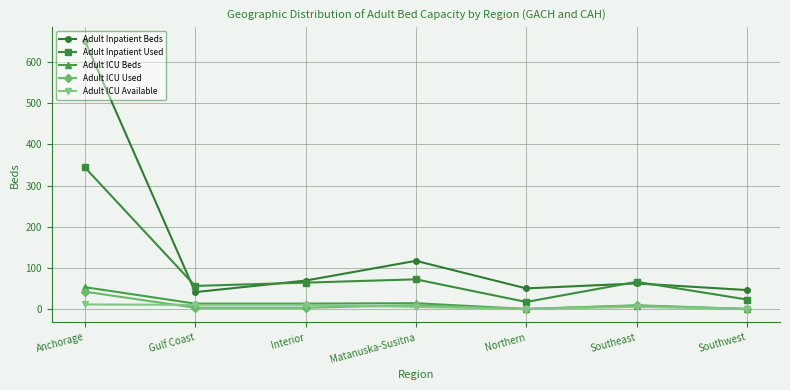

What is the label of the 5th point from the left?

Northern